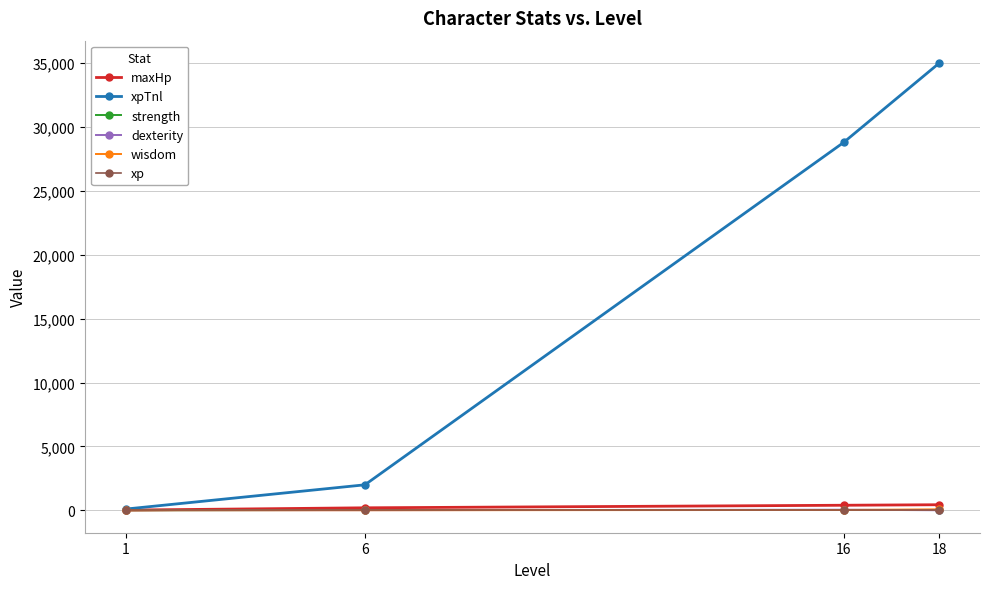

How many strength values are between 25 and 30?

3